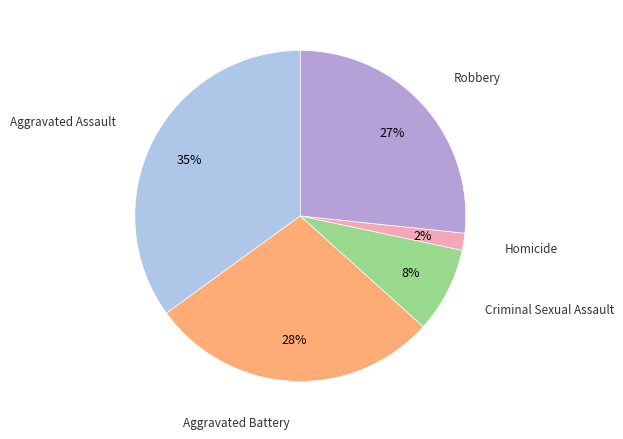

To the nearest percent, what is the average slice percentage?

20%